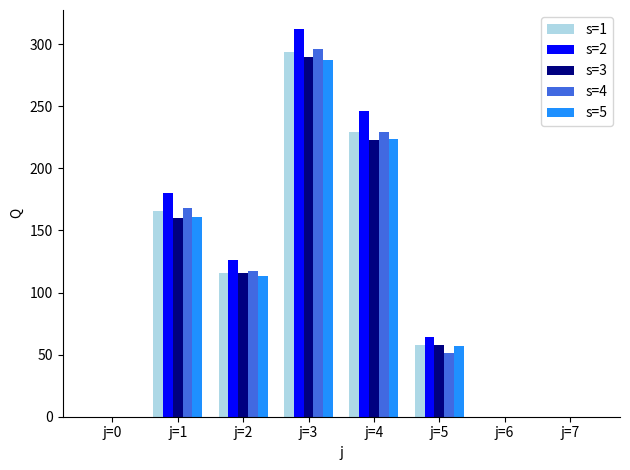

Between j=0 and j=2, which series saw the biggest shift?

s=2